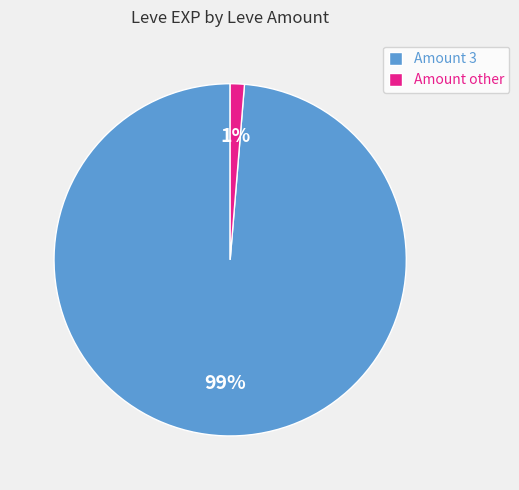

Which slice is the largest?

Amount 3